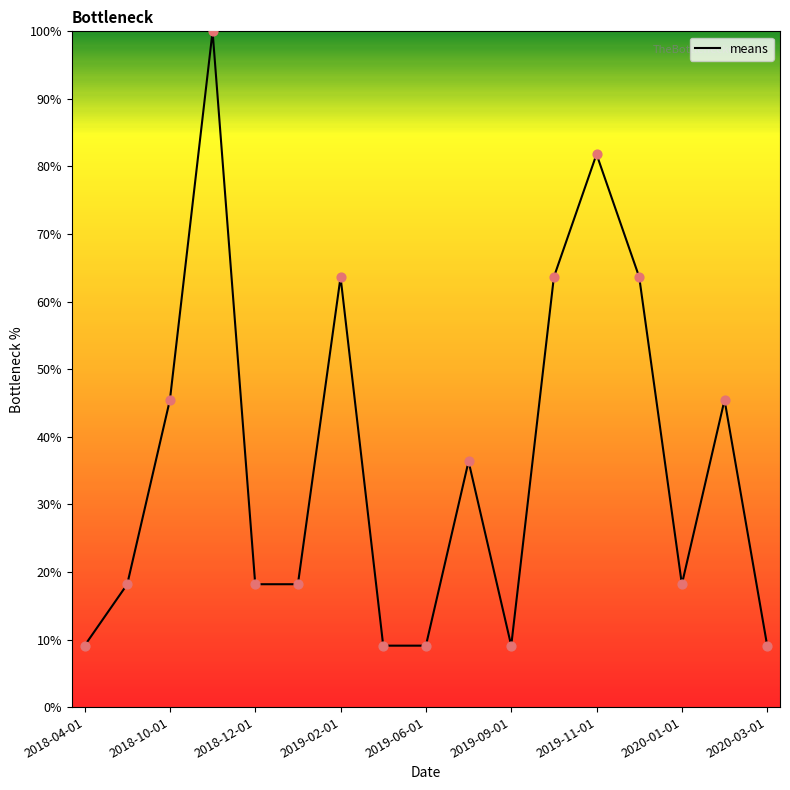

What is the difference between the maximum and minimum values?

90.9